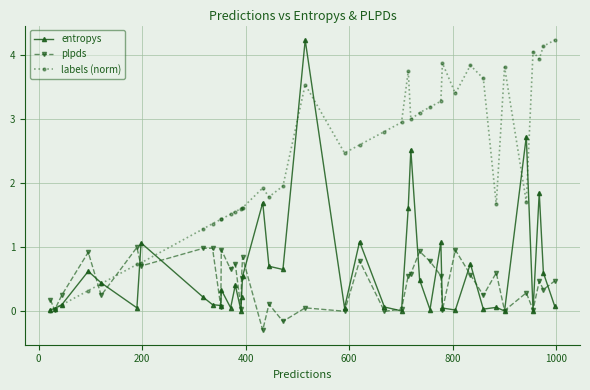

True or false: entropys has more than 2 interior local peaks.

True